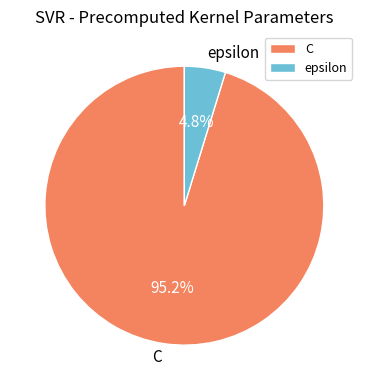

To the nearest percent, what is the difference between the C and epsilon slice percentages?

90%